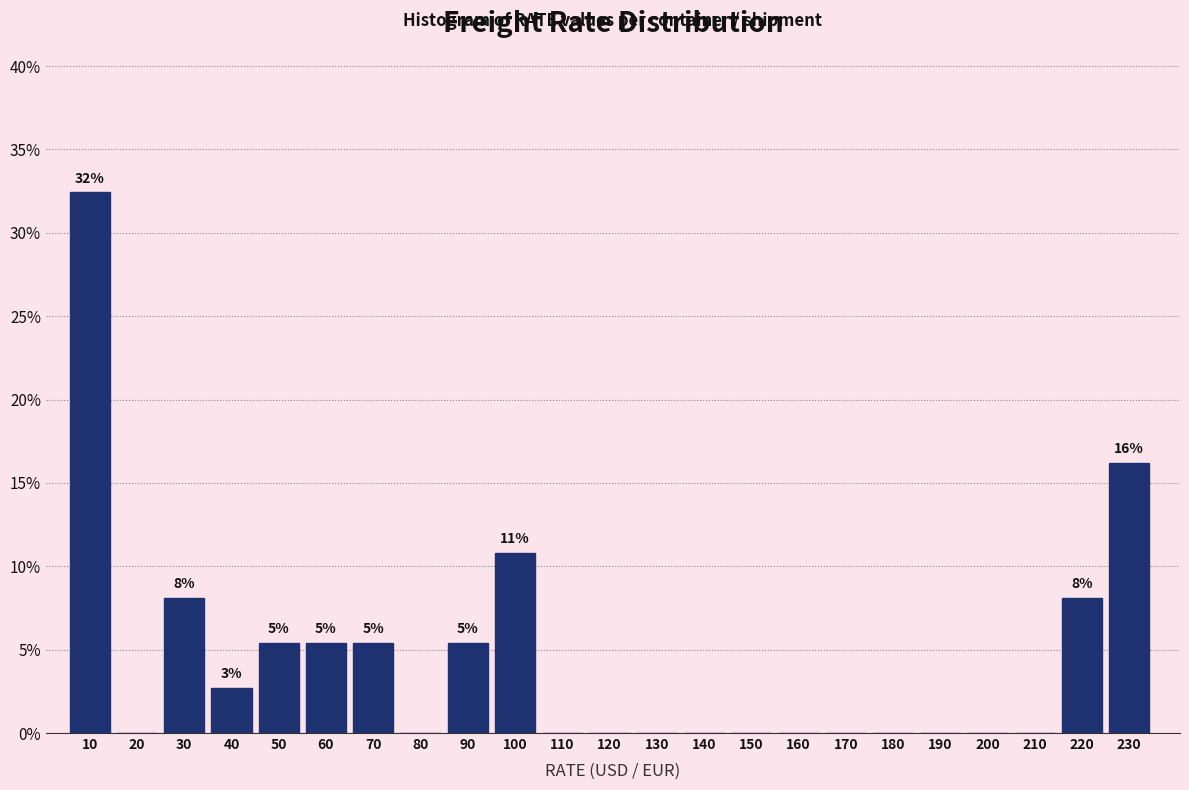

Reading left to right, extract all data points from this chart.

10=32.4	20=0.0	30=8.1	40=2.7	50=5.4	60=5.4	70=5.4	80=0.0	90=5.4	100=10.8	110=0.0	120=0.0	130=0.0	140=0.0	150=0.0	160=0.0	170=0.0	180=0.0	190=0.0	200=0.0	210=0.0	220=8.1	230=16.2